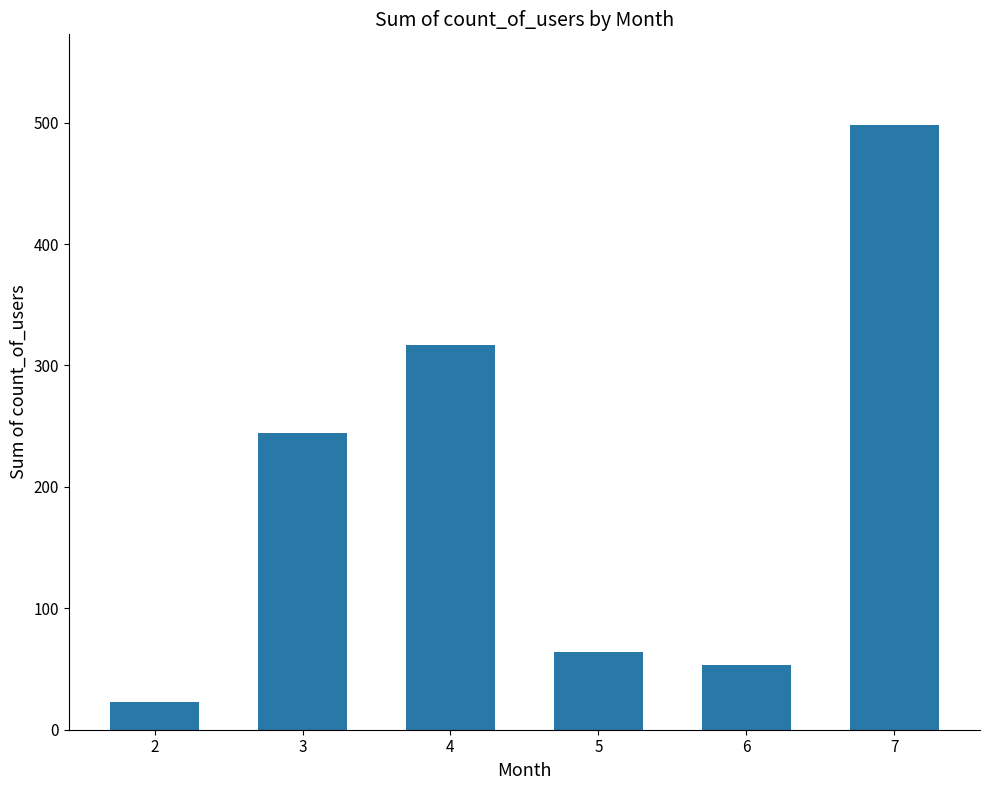

What is the ratio of the value at 3 to the value at 2?

10.6